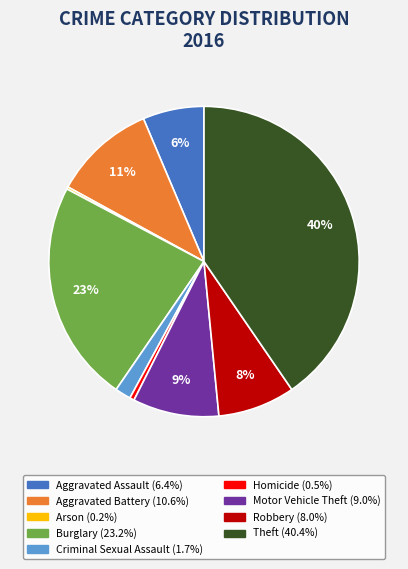

Is it true that Aggravated Assault is 19% of the pie?

False